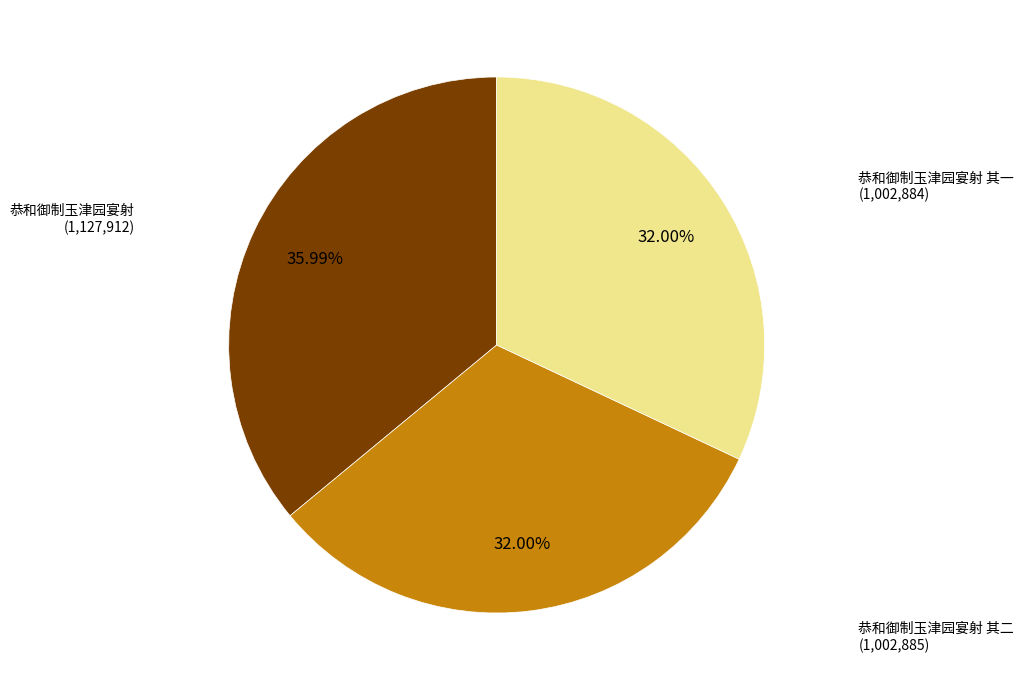

What portion of the pie excludes 恭和御制玉津园宴射?

64.0%